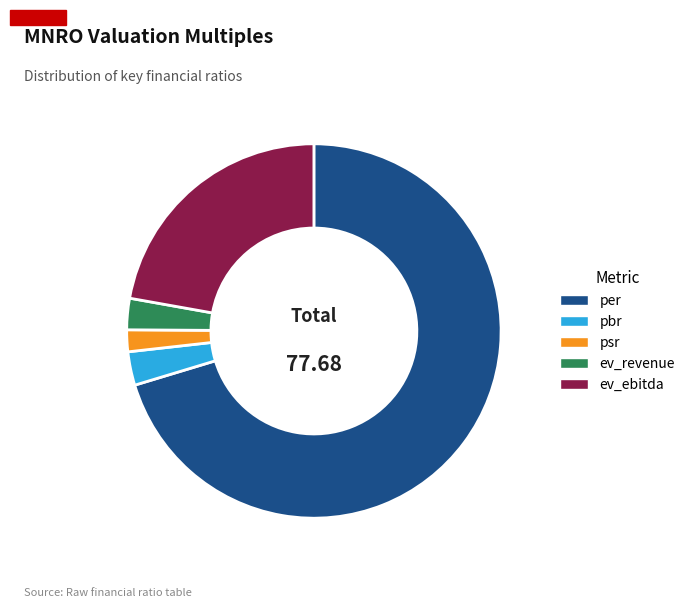

Is it true that psr is 9% of the pie?

False